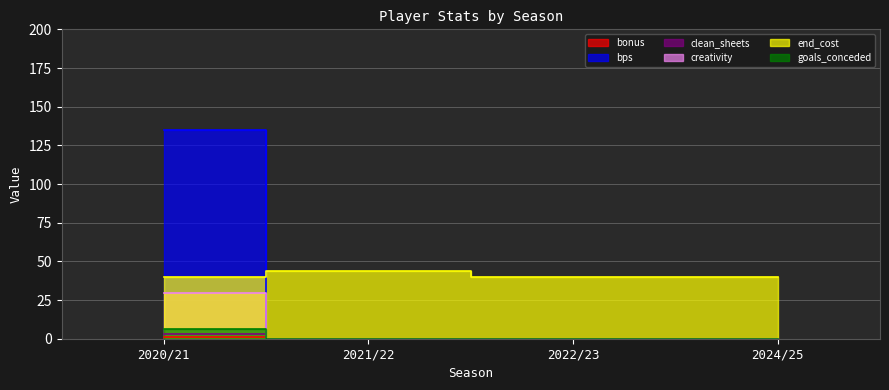

The creativity series shows 29.8 at 2020/21. True or false?

True